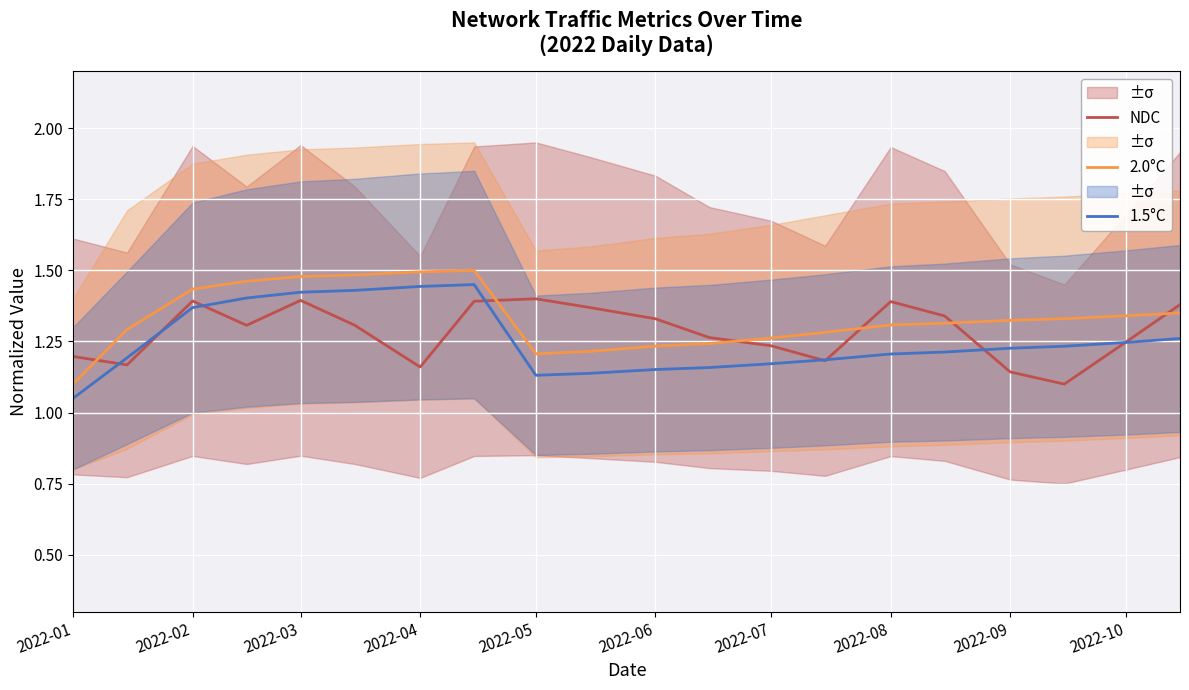

List the series in order of their overall mean, highest first.

2.0°C, NDC, 1.5°C